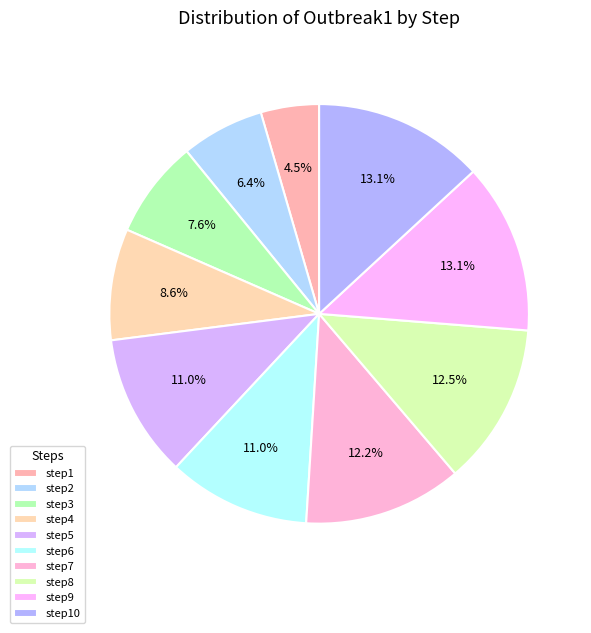

To the nearest percent, what is the difference between the largest and smallest slice percentages?

9%